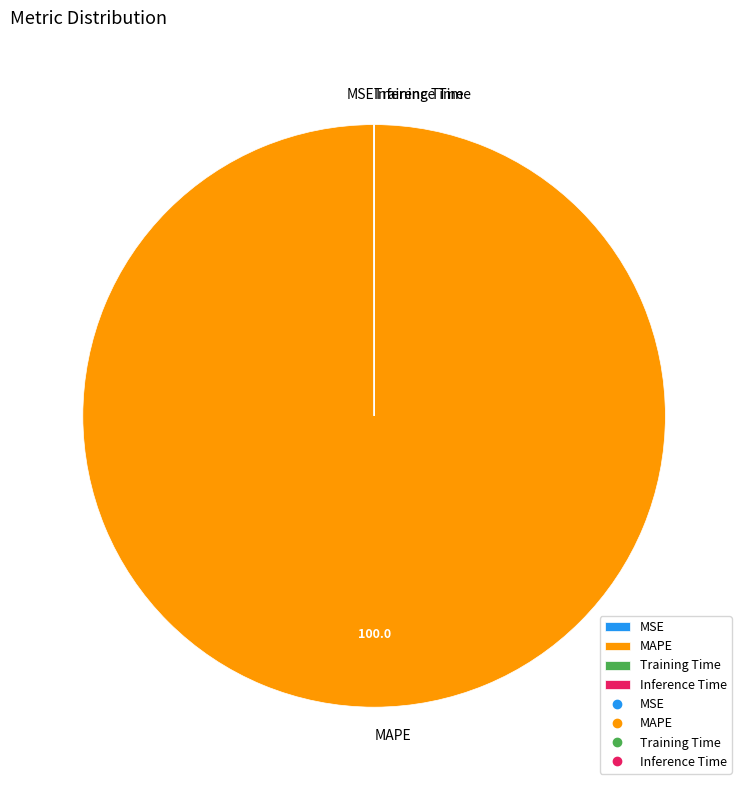

Which slice is the largest?

MAPE